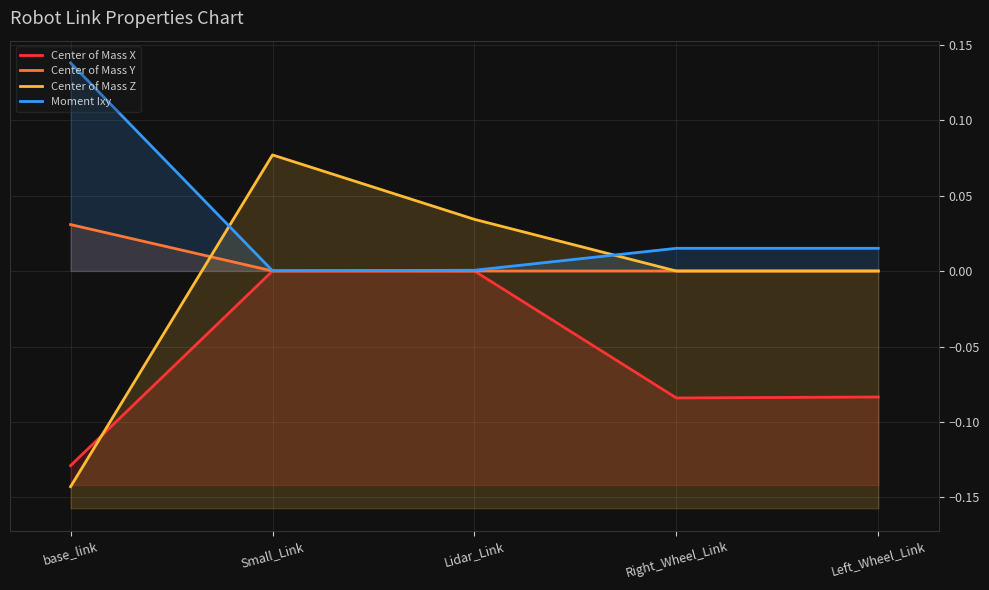

Where does the Center of Mass X series first go above 0?

Small_Link